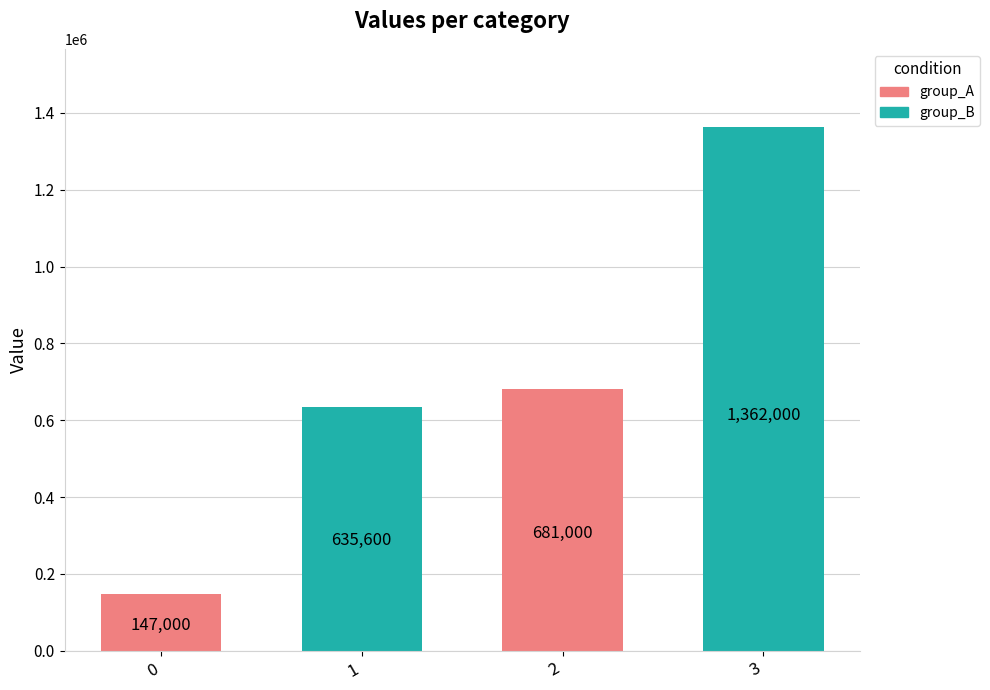

What is the difference between the maximum and minimum values?

1215000